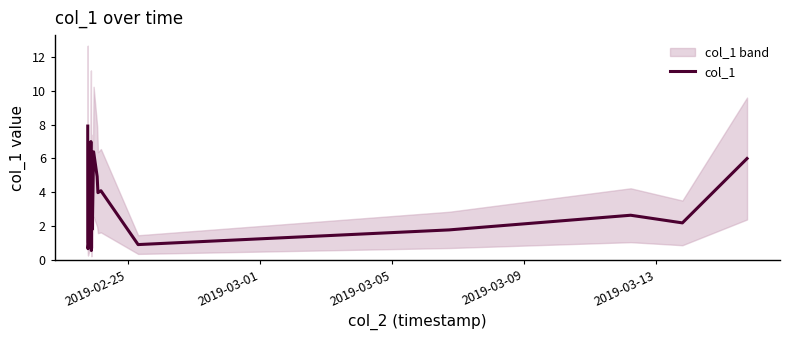

What is the difference between the maximum and minimum values?

7.3